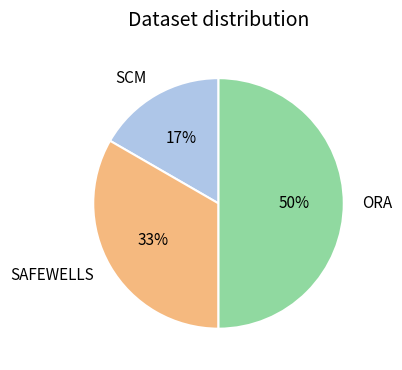

Approximately how many times larger is the value at SCM compared to SAFEWELLS?

0.5